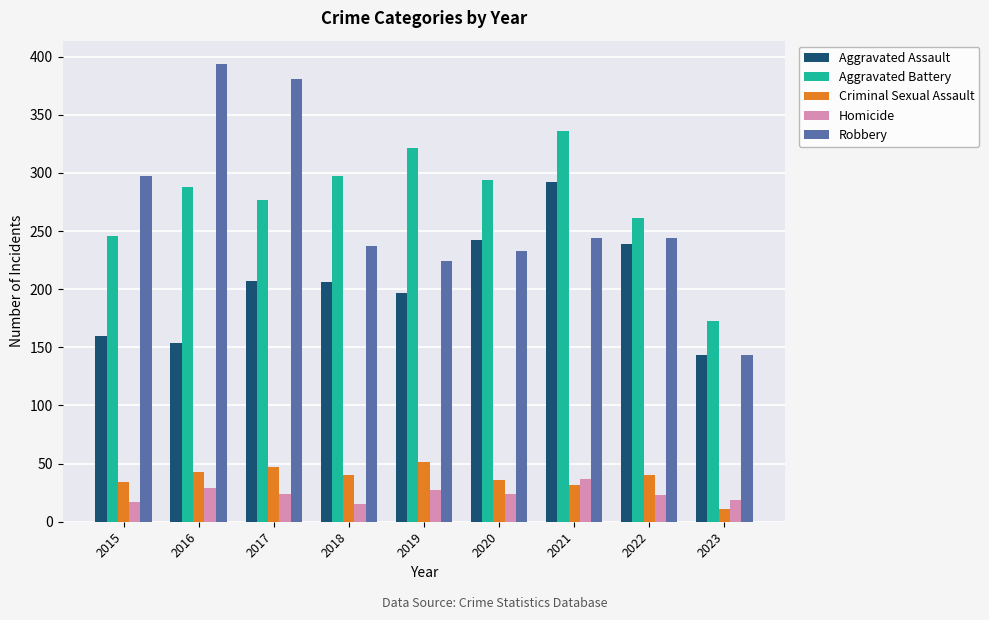

List the series in order of their peak value, highest first.

Robbery, Aggravated Battery, Aggravated Assault, Criminal Sexual Assault, Homicide